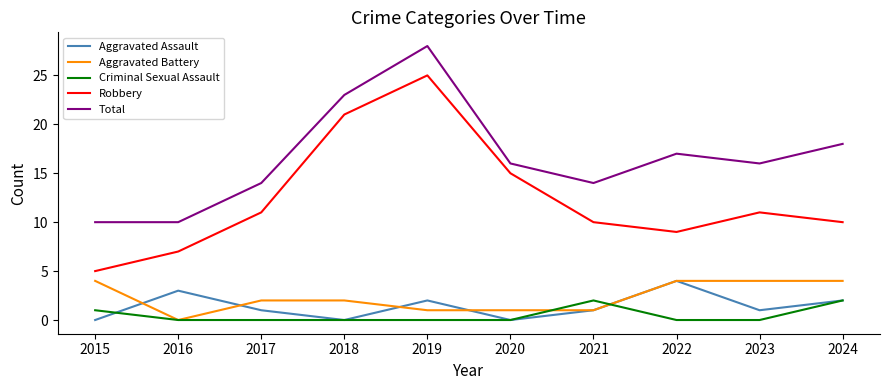

Reading right to left, extract all data points from this chart.

Aggravated Assault: 2	1	4	1	0	2	0	1	3	0
Aggravated Battery: 4	4	4	1	1	1	2	2	0	4
Criminal Sexual Assault: 2	0	0	2	0	0	0	0	0	1
Robbery: 10	11	9	10	15	25	21	11	7	5
Total: 18	16	17	14	16	28	23	14	10	10